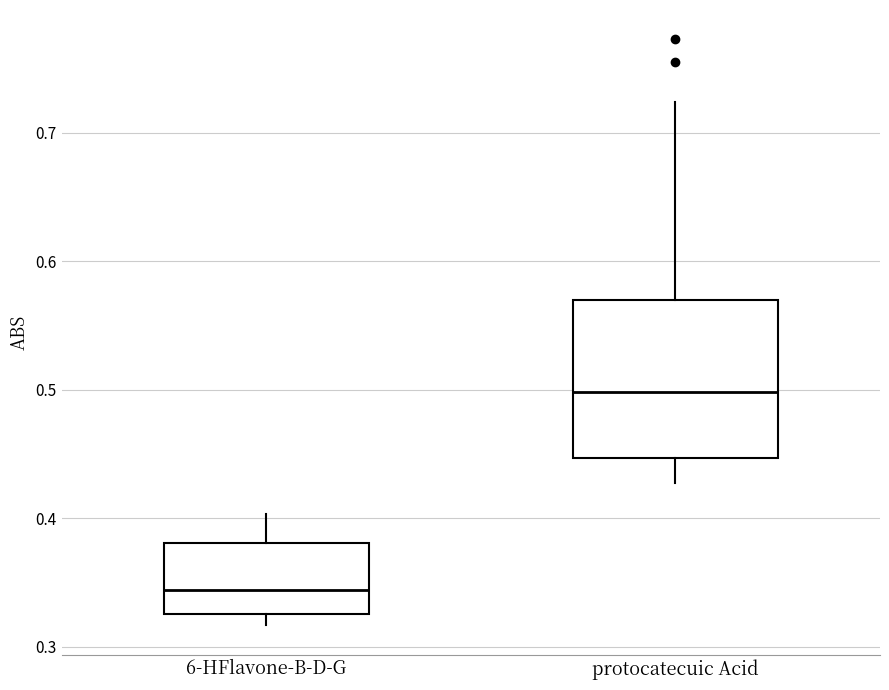

Which box's median line is the lowest?

6-HFlavone-B-D-G